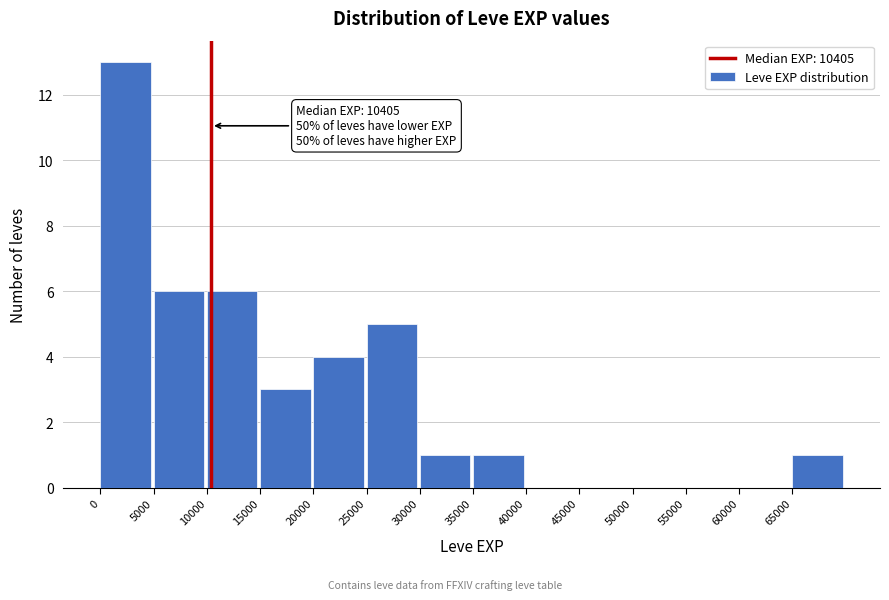

Which range on the x-axis has the tallest bar?

0 to 5000